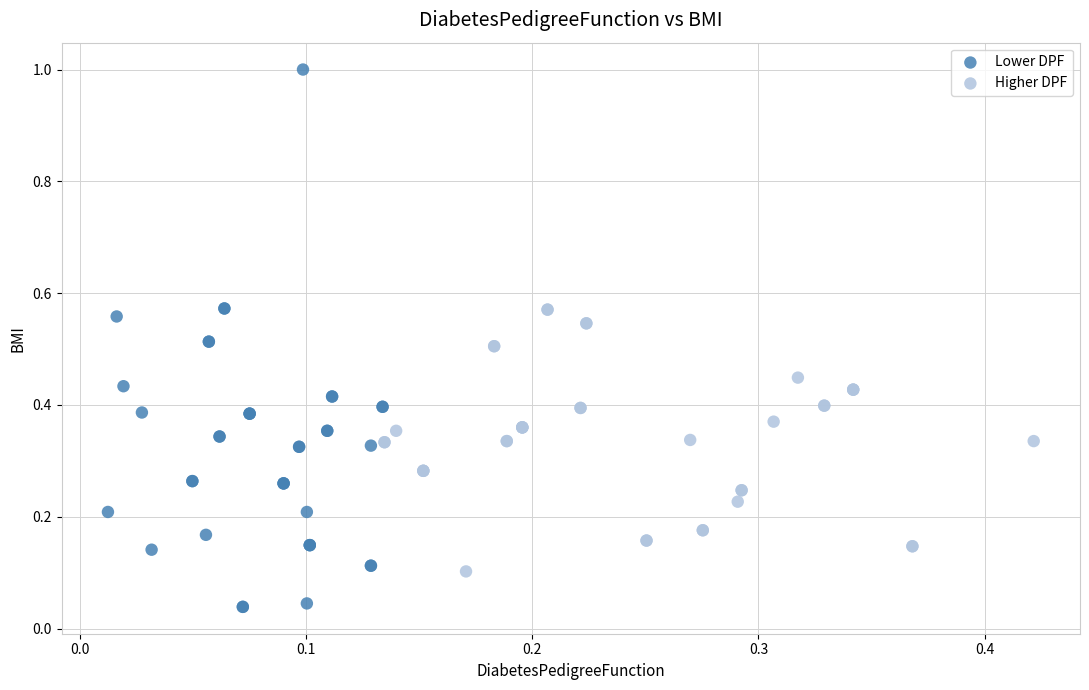

What are all the series names shown in the legend?

Lower DPF, Higher DPF